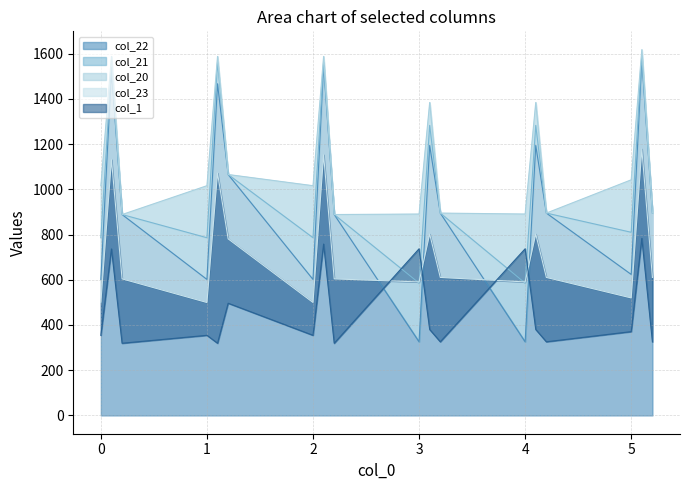

Between 3.2 and 2.1, which is larger?

2.1